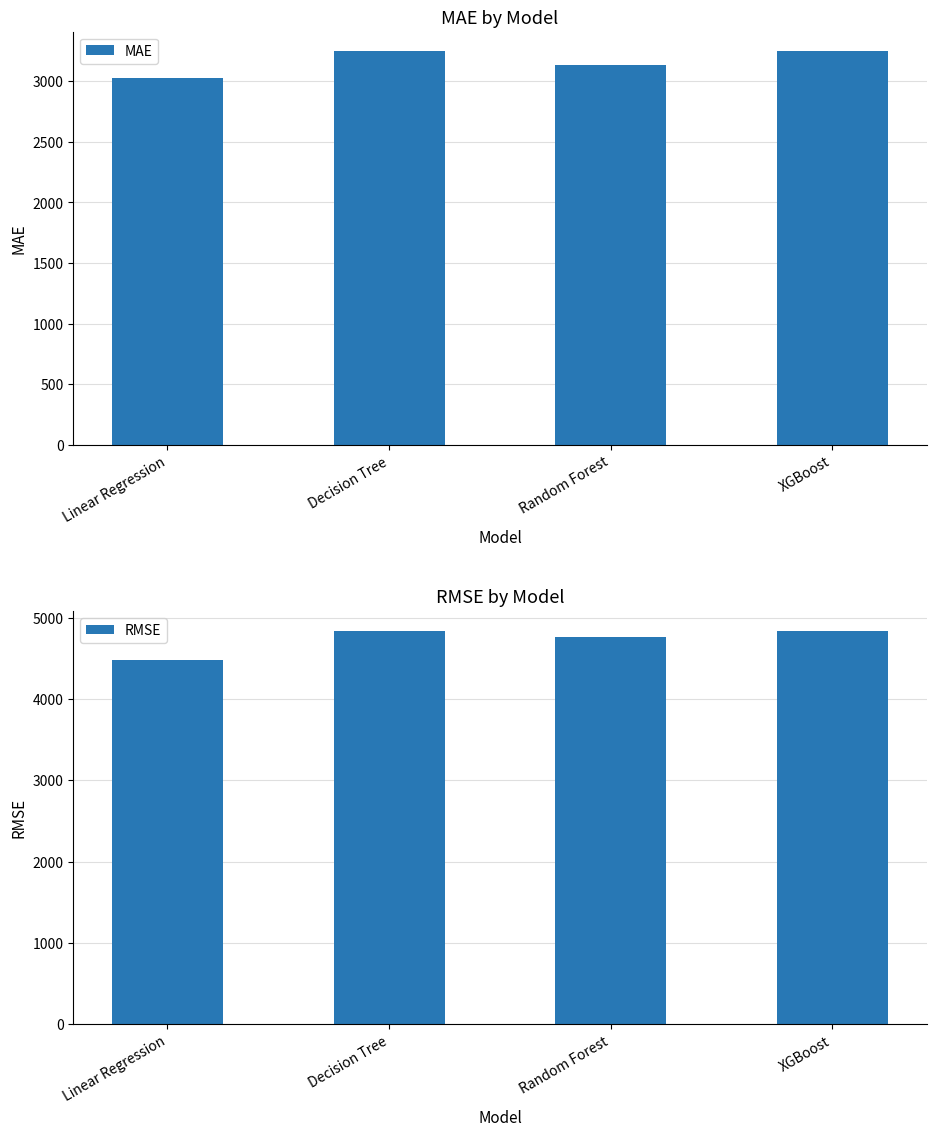

Which category has the lowest value in the RMSE series?

Linear Regression